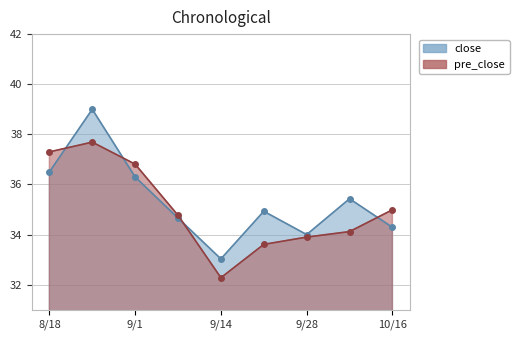

What is the difference between the maximum and minimum values in the close series?

6.0